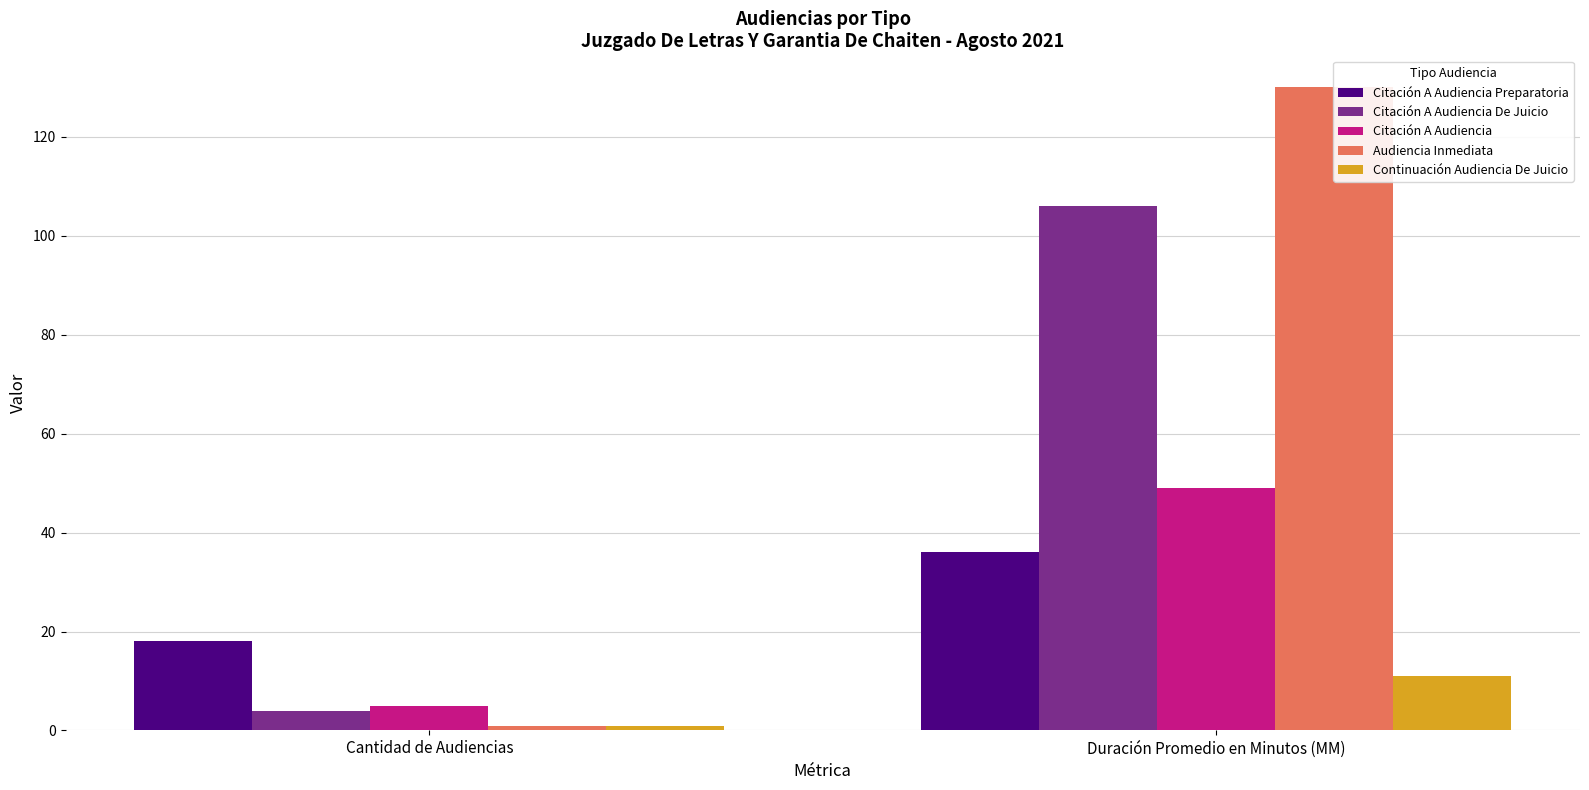

List the labels in order of Continuación Audiencia De Juicio value, smallest first.

Cantidad de Audiencias, Duración Promedio en Minutos (MM)